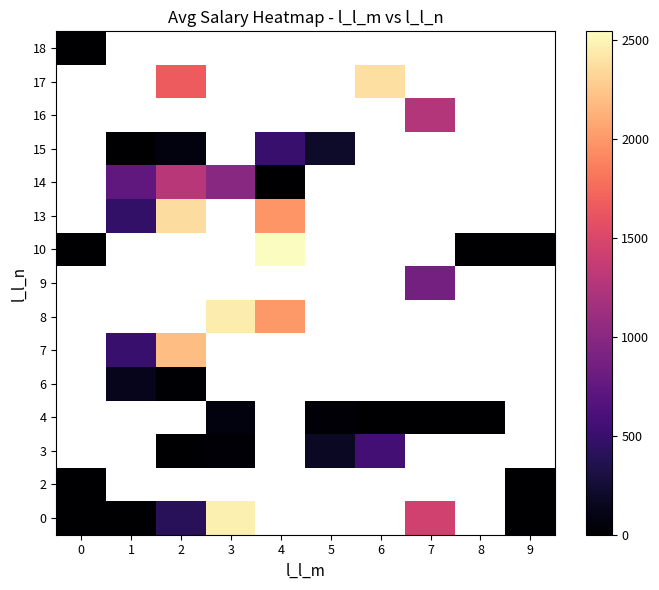

How many distinct data groups are displayed?

15